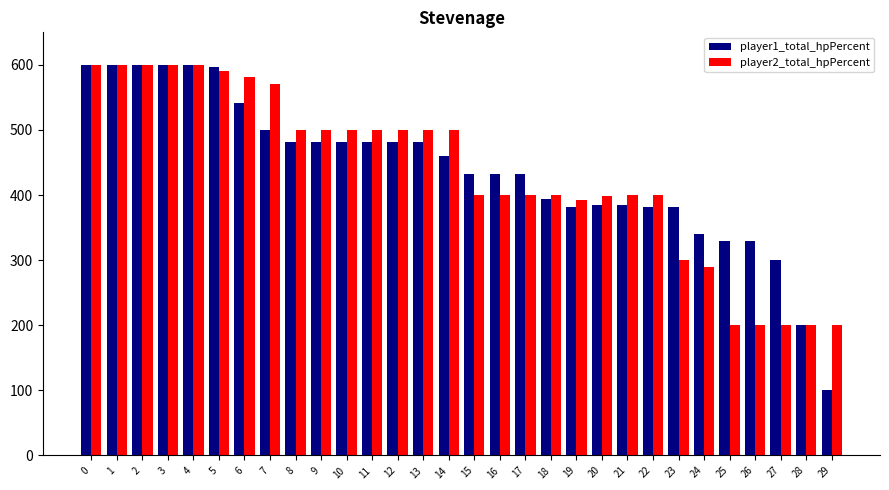

What is the approximate value of player1_total_hpPercent at 20?

384